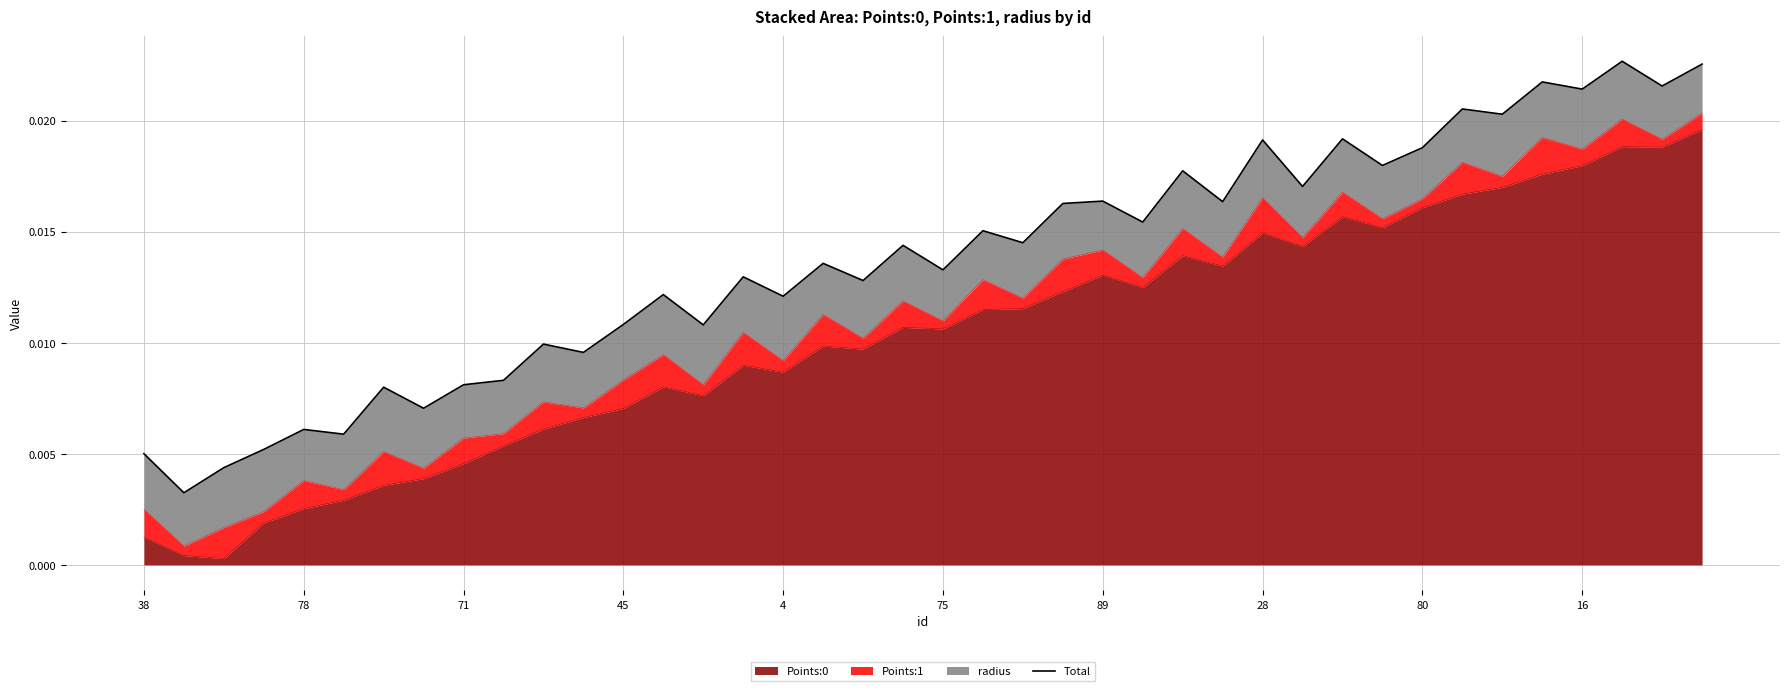

What is the label of the 4th point from the left?

45